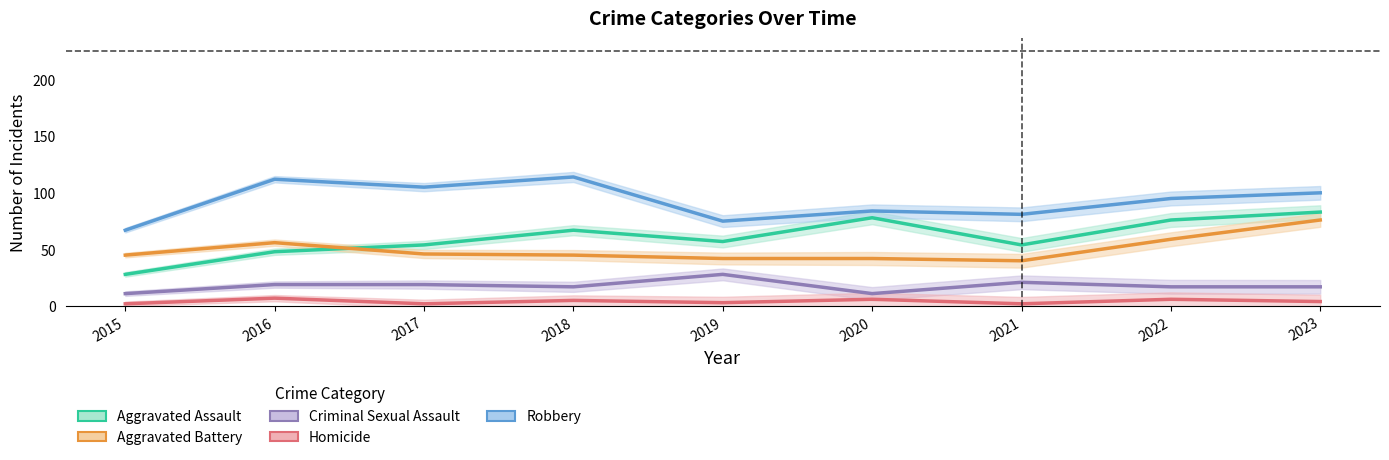

Which series changed the most between 2015 and 2019?

Aggravated Assault